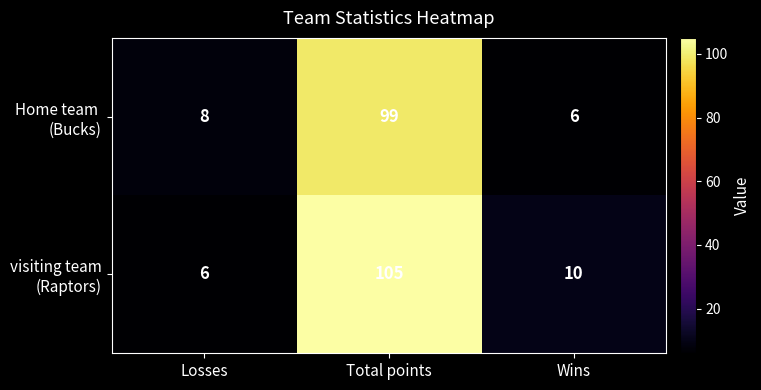

Which category has the highest value across all series?

Total points